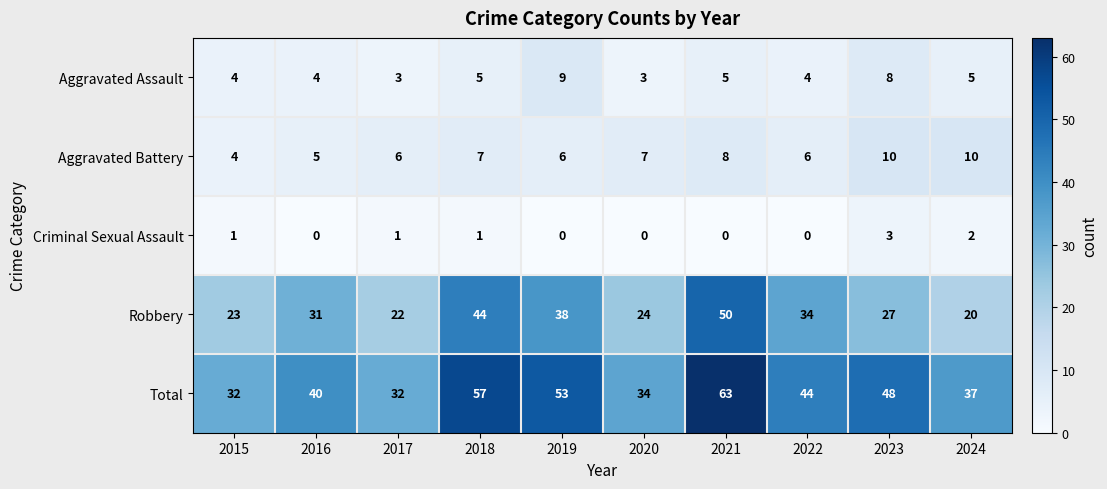

Read the Aggravated Battery value at 2019.

6